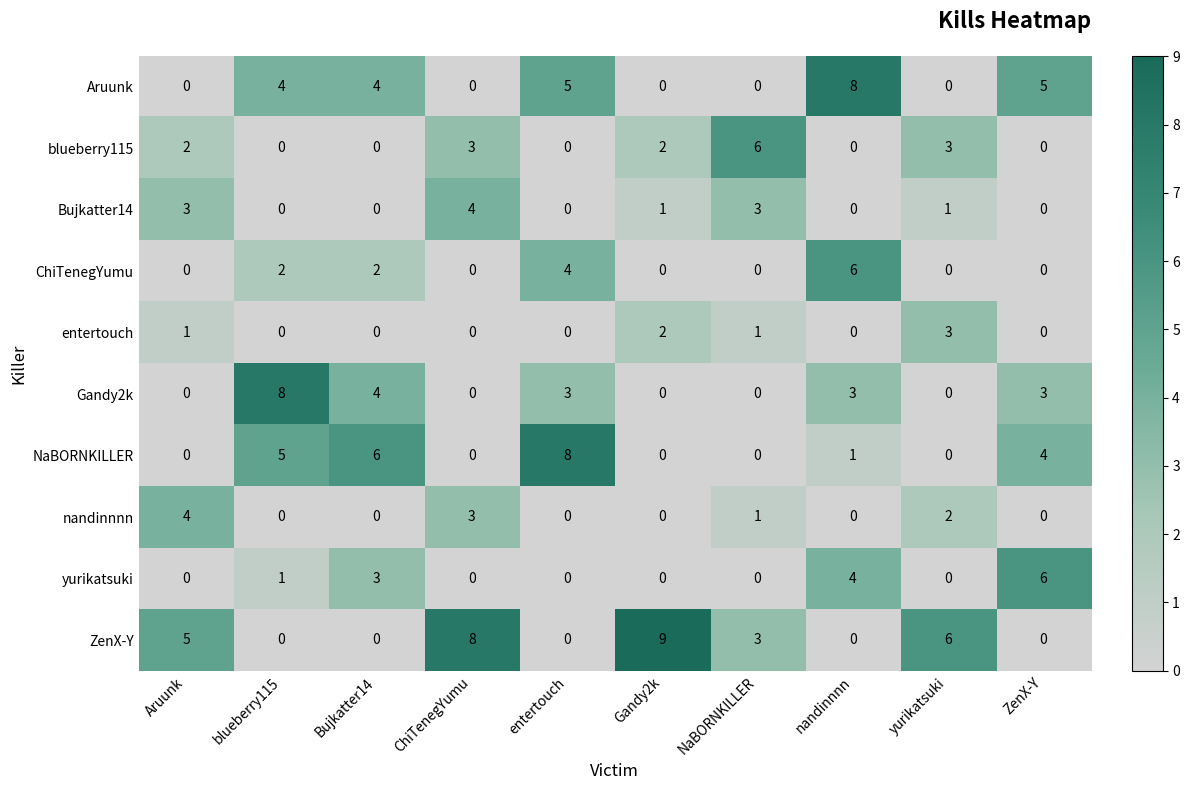

Where does the NaBORNKILLER series first go above 1?

blueberry115